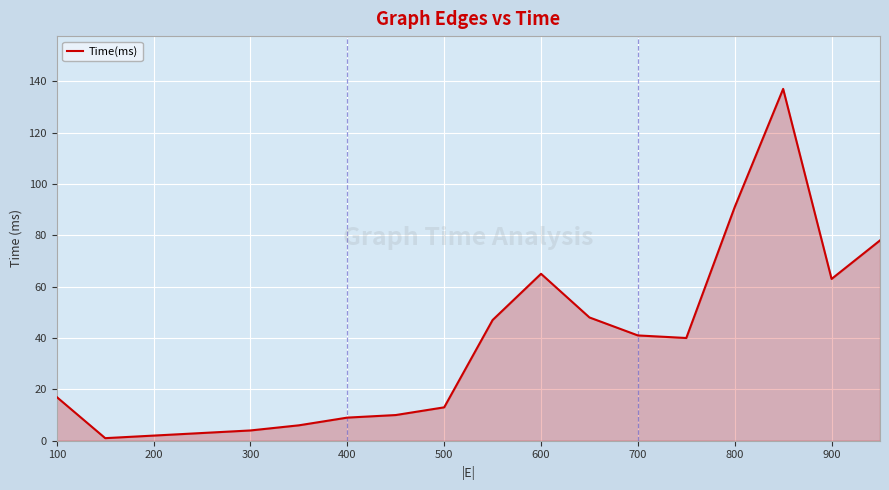

What is the maximum value shown in the chart?

137